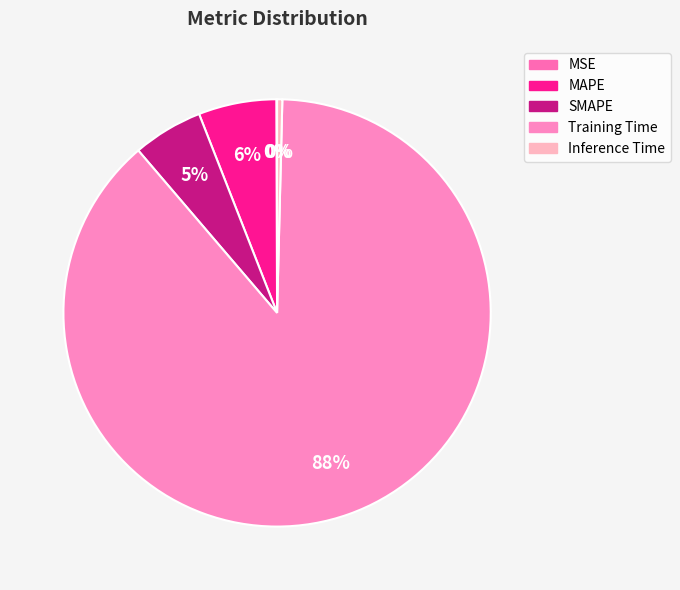

To the nearest percent, what is the combined percentage of Training Time and MAPE?

94%